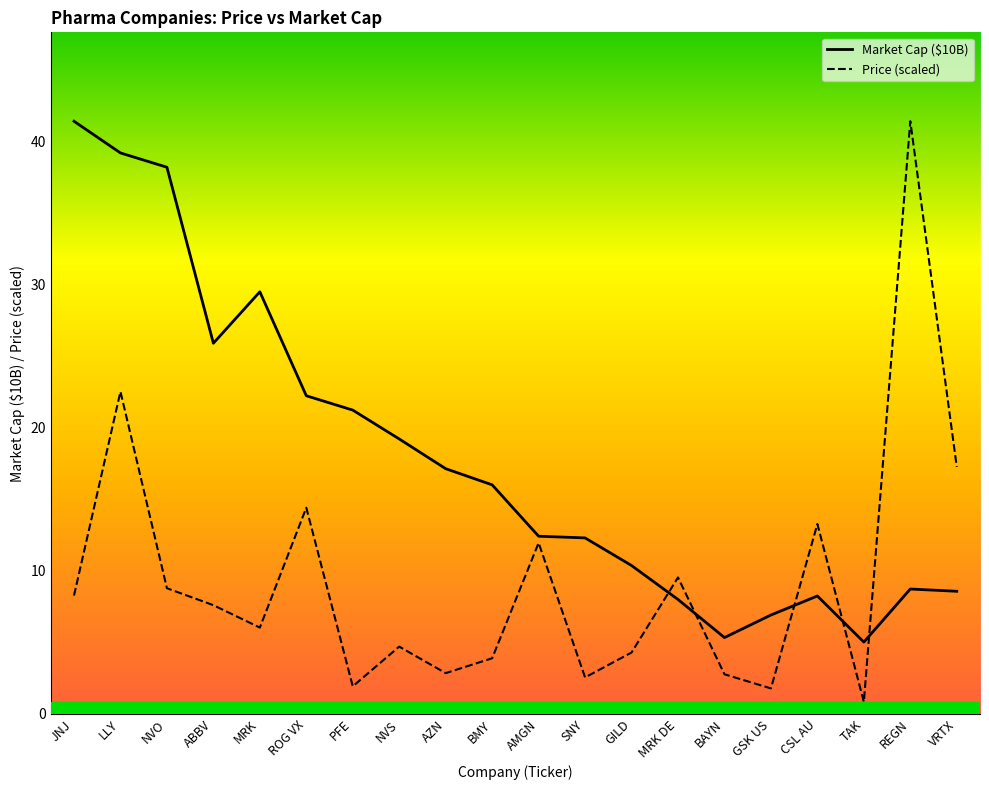

What is the difference between the MC values at NVO and GILD?

27.9